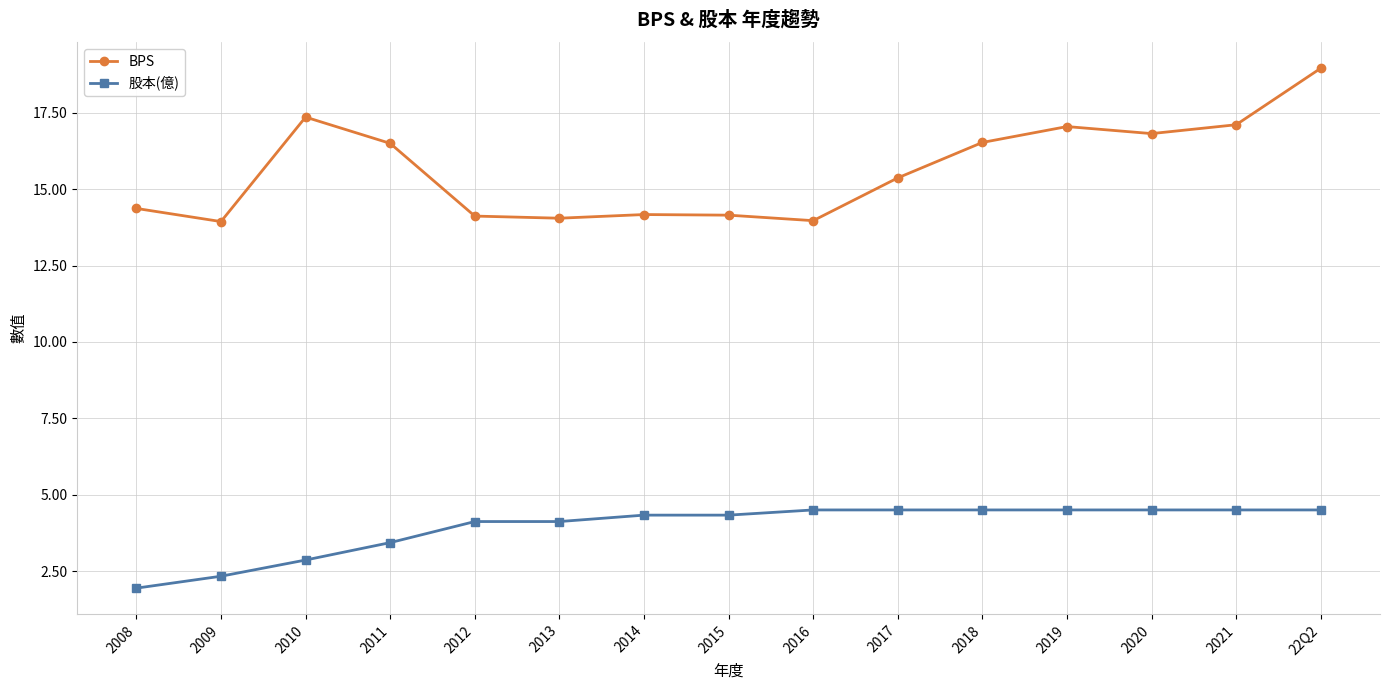

Is the value of BPS at 2013 greater than the value of 股本(億) at 2010?

Yes